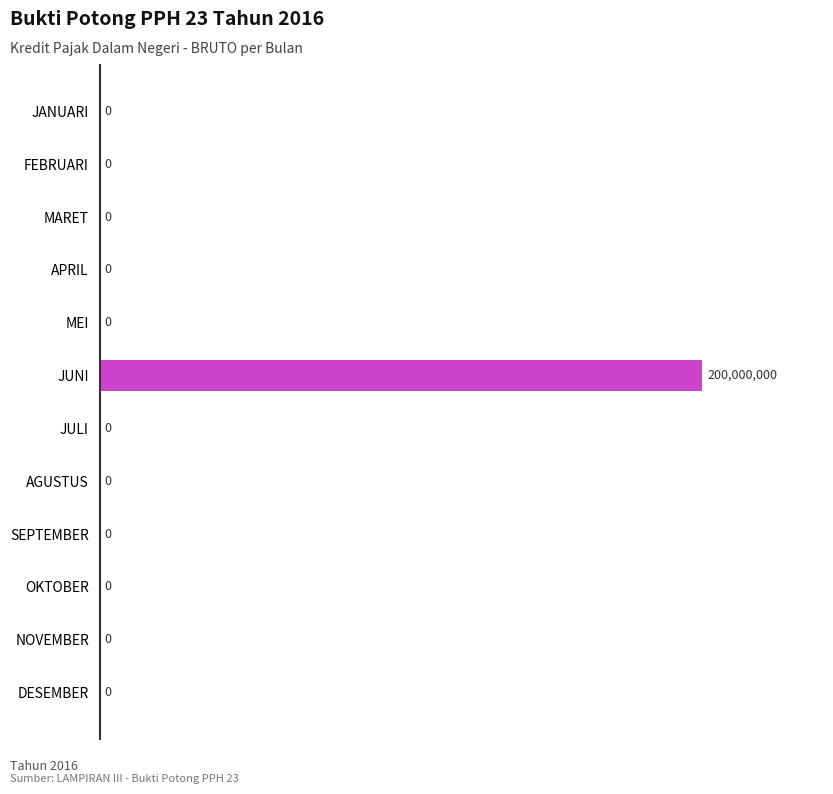

How many distinct data groups are displayed?

1